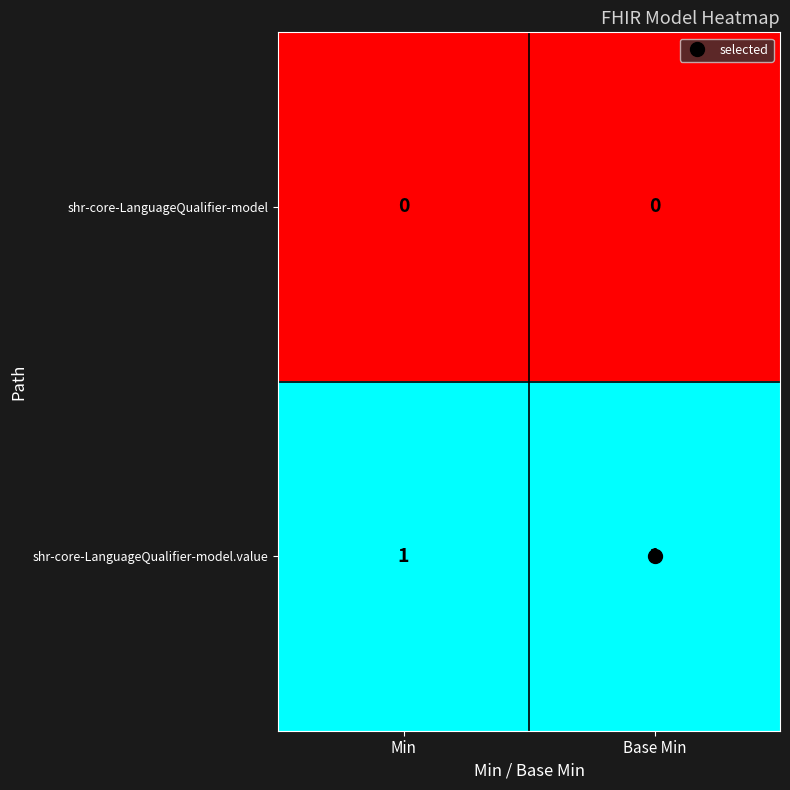

List the series in order of their peak value, lowest first.

shr-core-LanguageQualifier-model, shr-core-LanguageQualifier-model.value